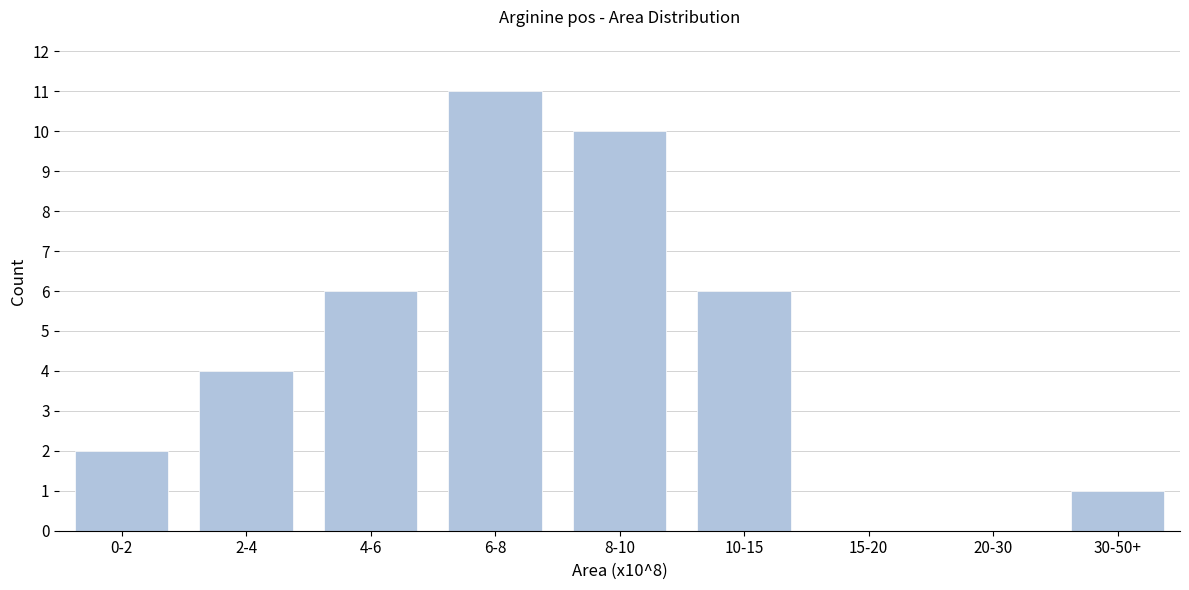

Reading left to right, extract all data points from this chart.

0-2=2	2-4=4	4-6=6	6-8=11	8-10=10	10-15=6	15-20=0	20-30=0	30-50+=1